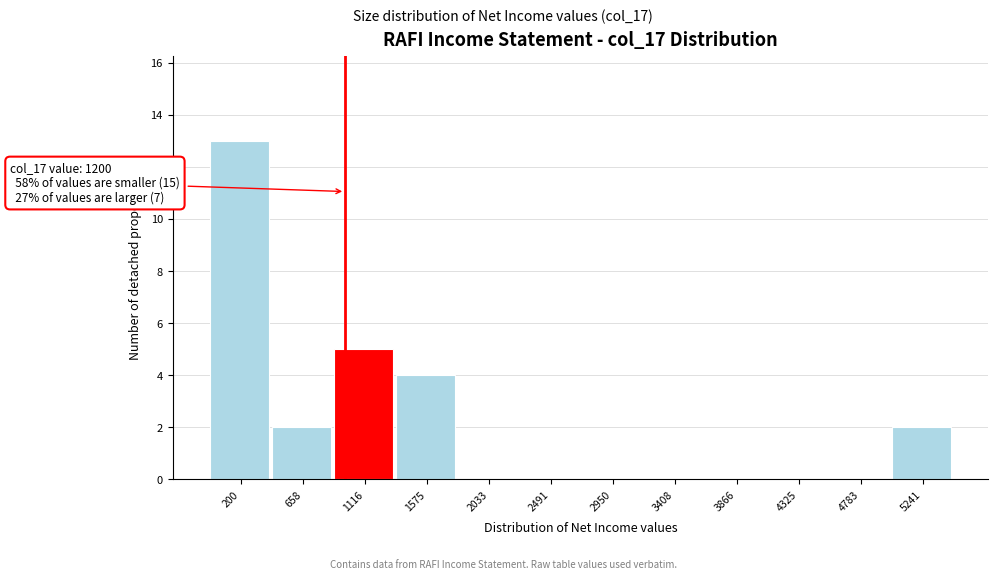

Reading left to right, what are all the values shown in this chart?

200=13	658=2	1116=5	1575=4	2033=0	2491=0	2950=0	3408=0	3866=0	4325=0	4783=0	5241=2